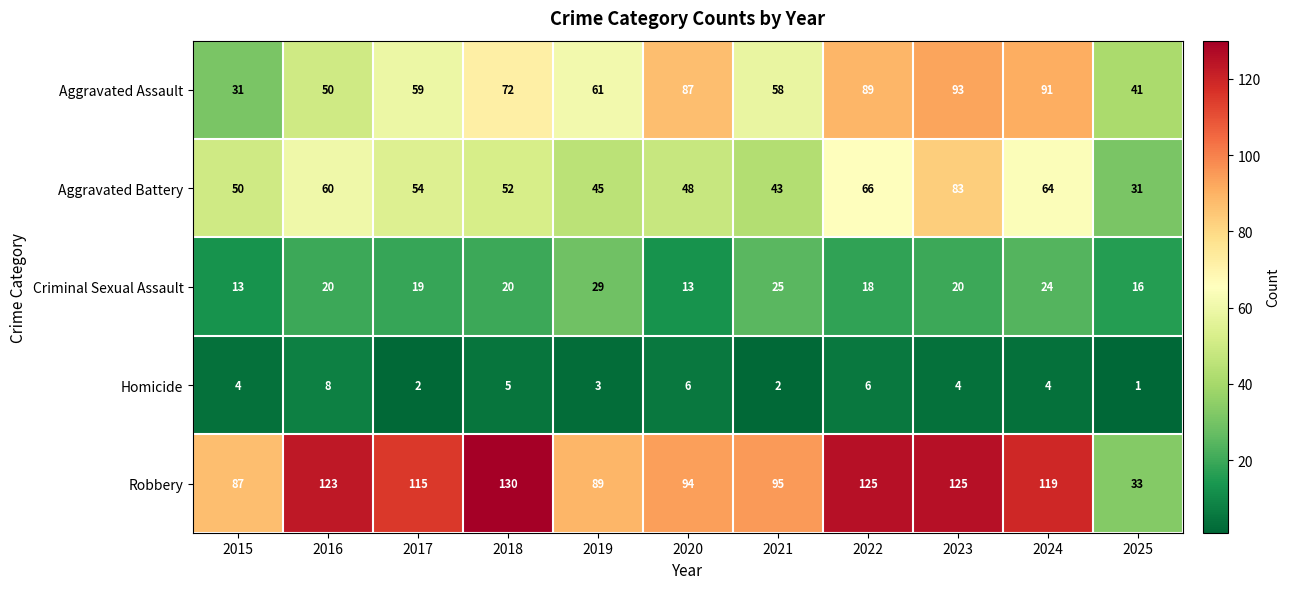

At 2018, list the series in order from largest to smallest.

Robbery, Aggravated Assault, Aggravated Battery, Criminal Sexual Assault, Homicide